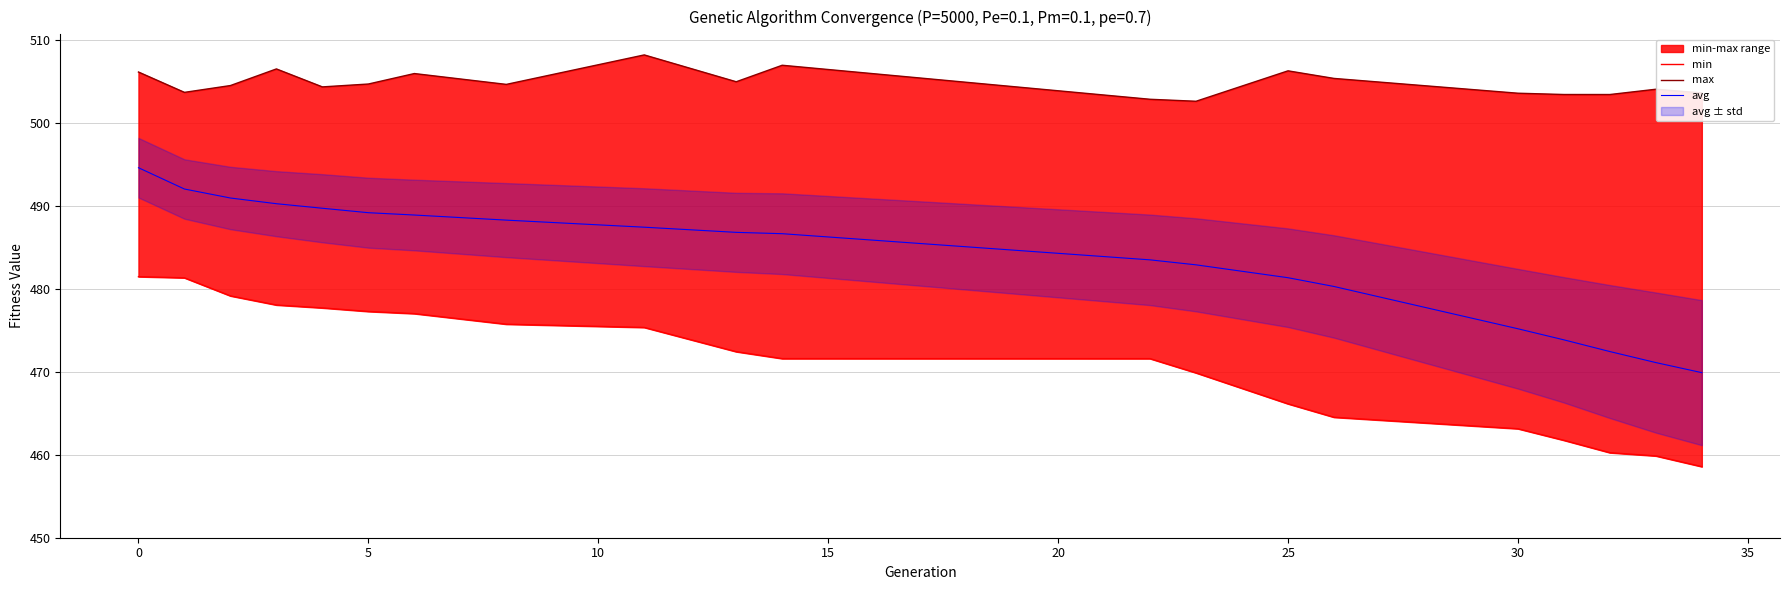

Is it true that avg equals 475.2 at 30?

True